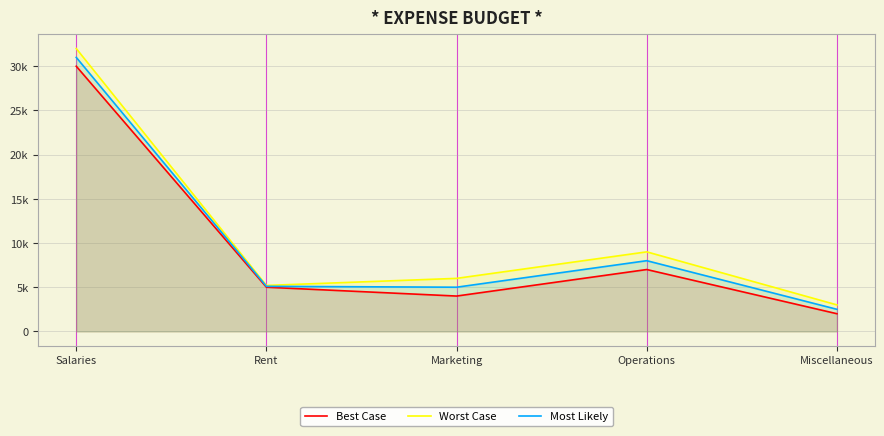

How many series are shown in this chart?

3